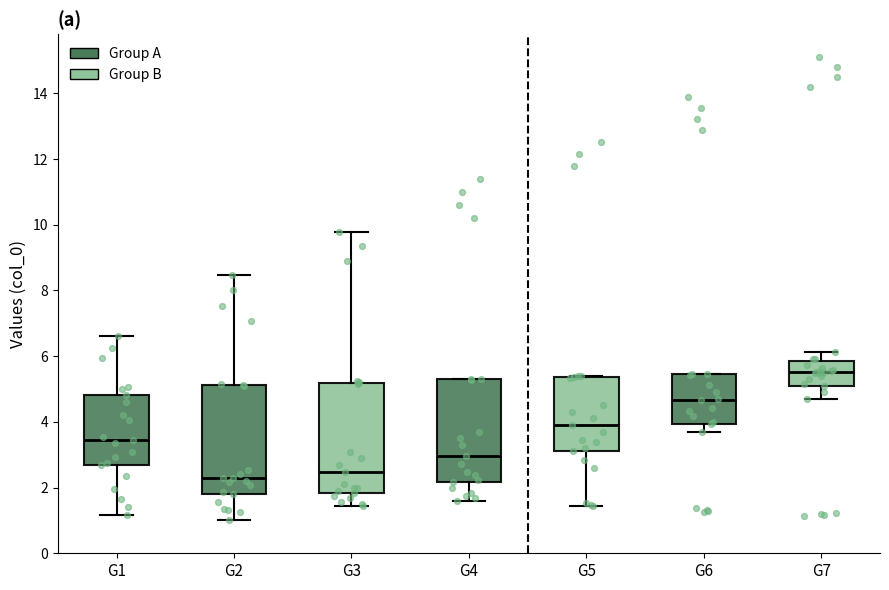

Which box has the highest median line?

G7